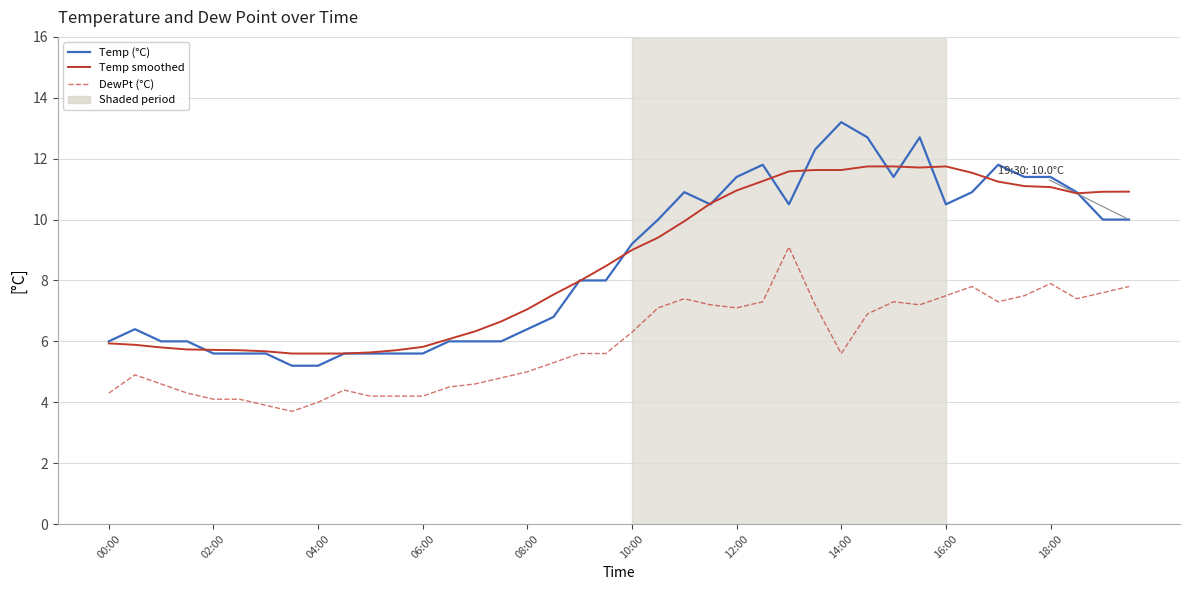

Which series has the largest range (max minus min)?

Temp (°C)